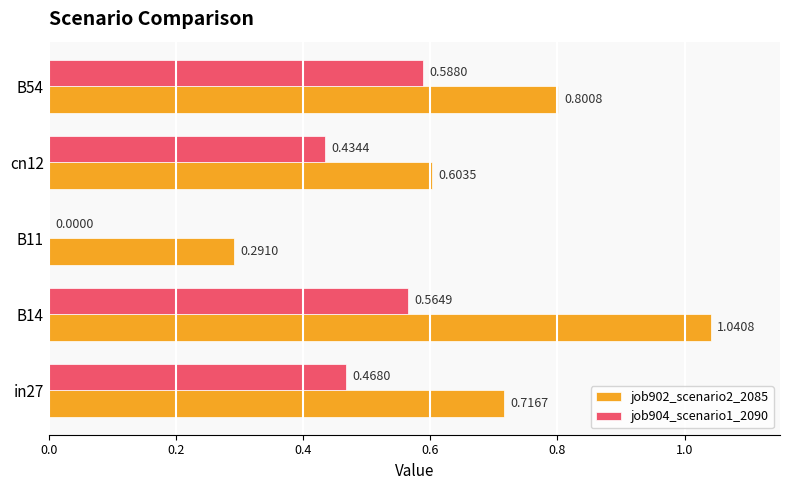

What is the total value across all series at B54?

1.4